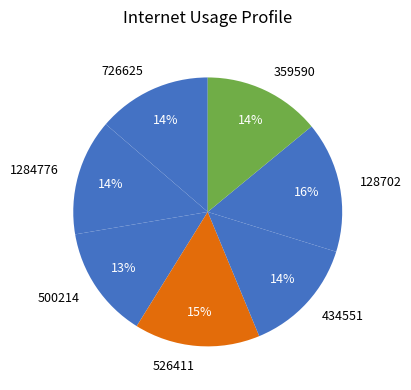

Approximately how many times larger is the value at 359590 compared to 434551?

1.0